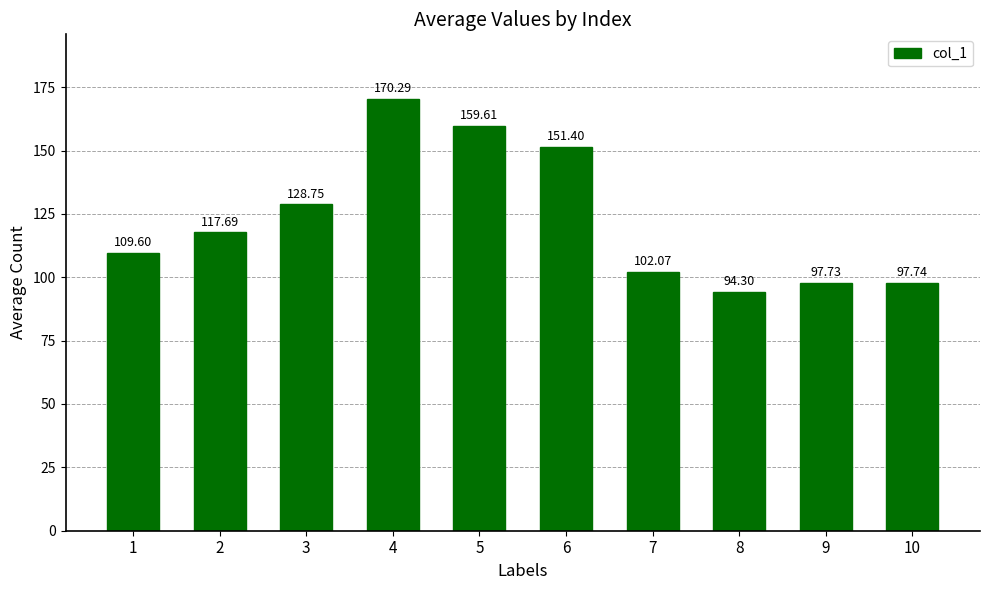

What is the value of the 9th bar from the left?

97.7